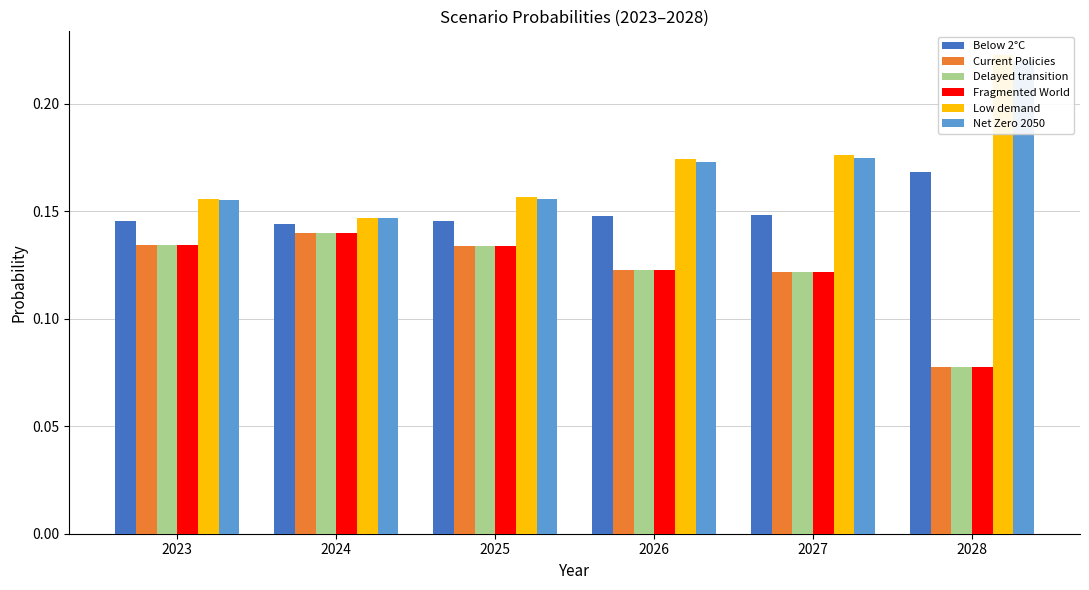

Is the value of Below 2°C at 2024 greater than the value of Low demand at 2026?

No